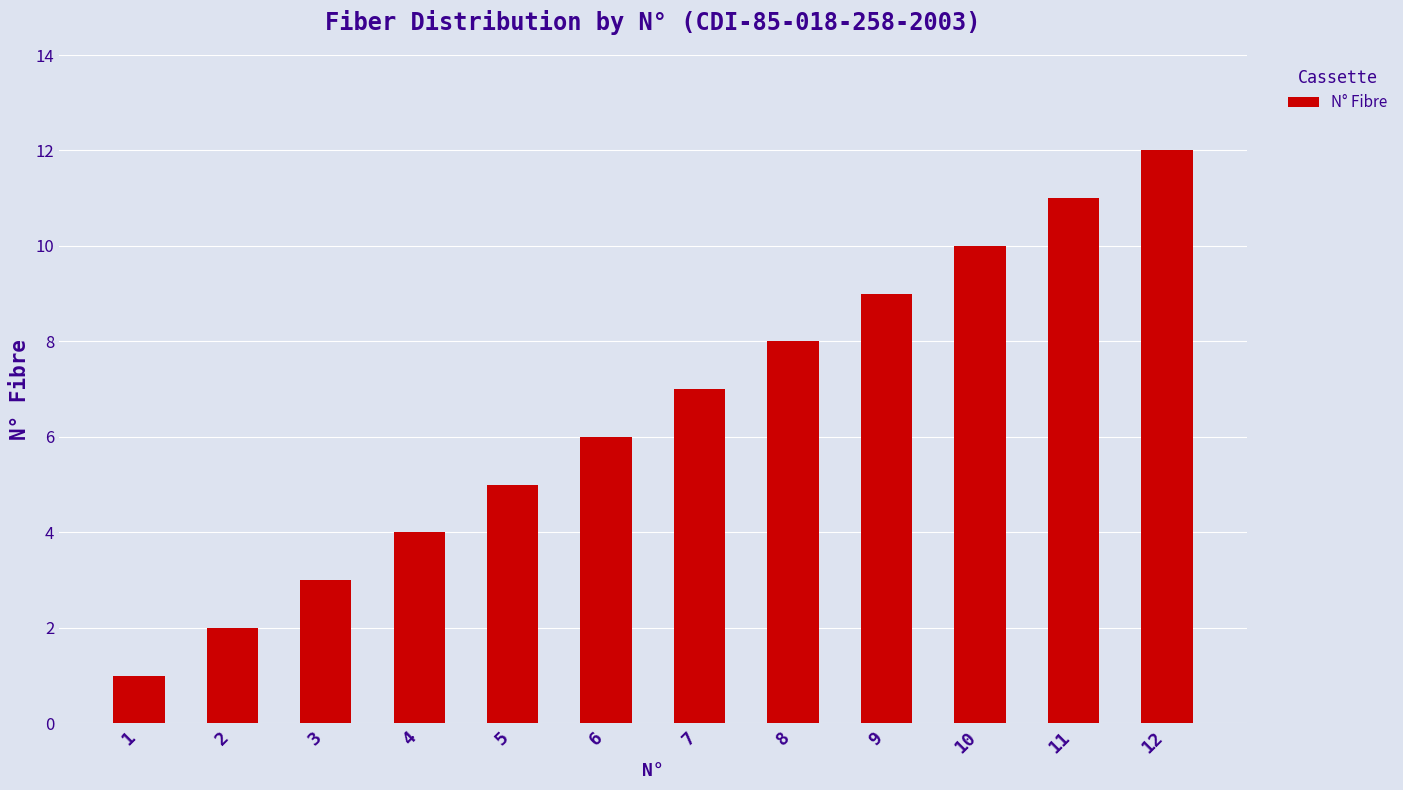

Rank the categories by value from highest to lowest.

12, 11, 10, 9, 8, 7, 6, 5, 4, 3, 2, 1